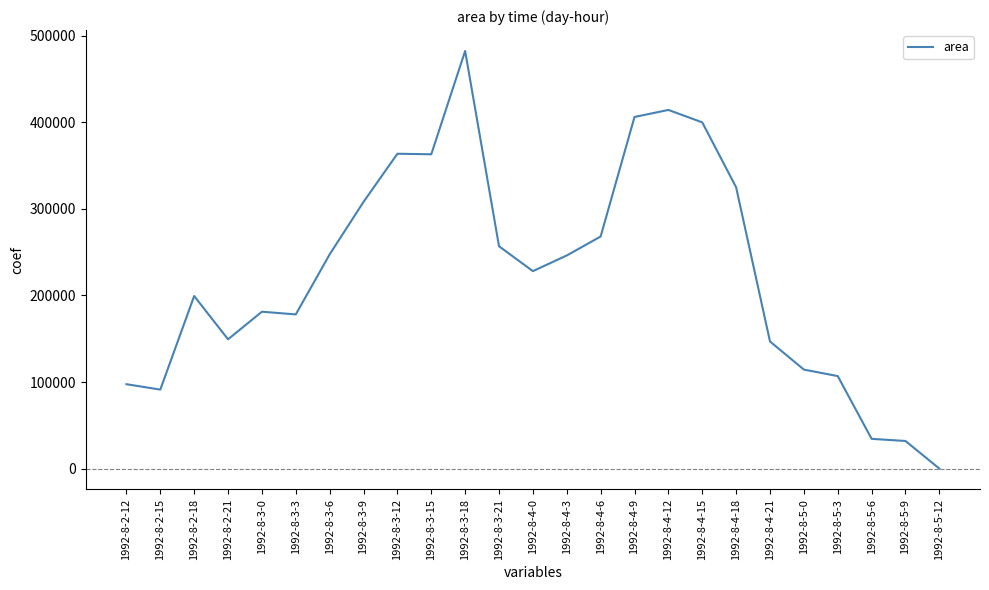

Where does the data first go above 228125?

1992-8-3-6